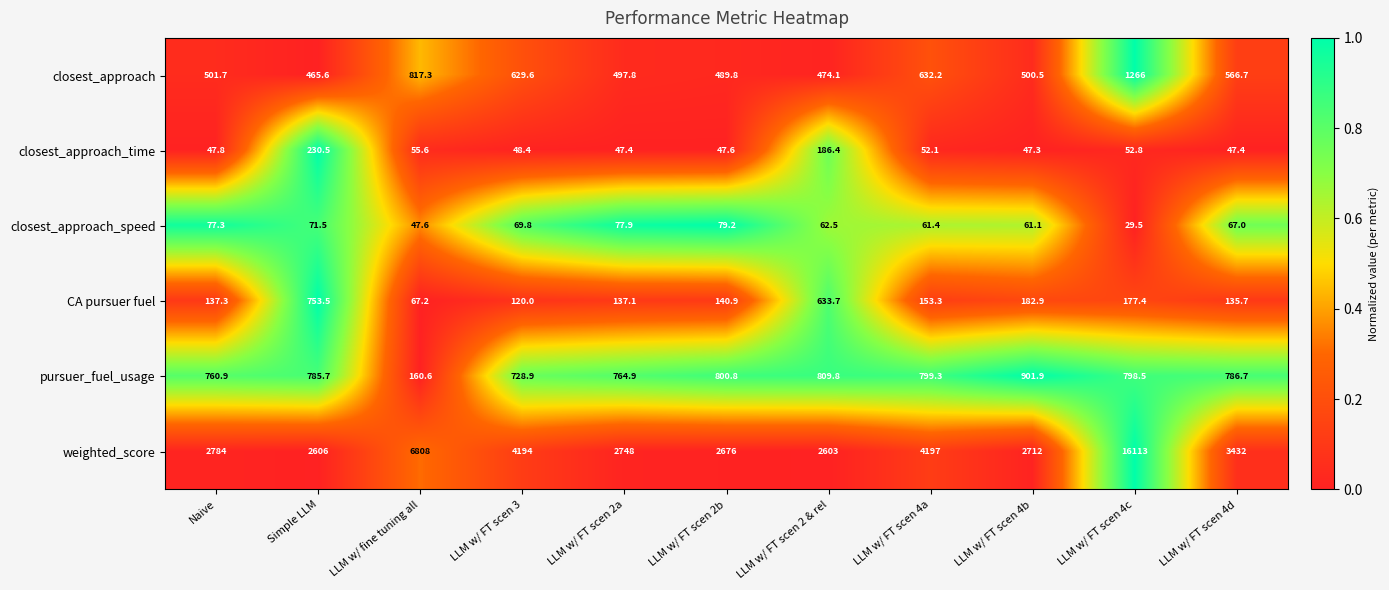

Which series has the largest total across all categories?

weighted_score